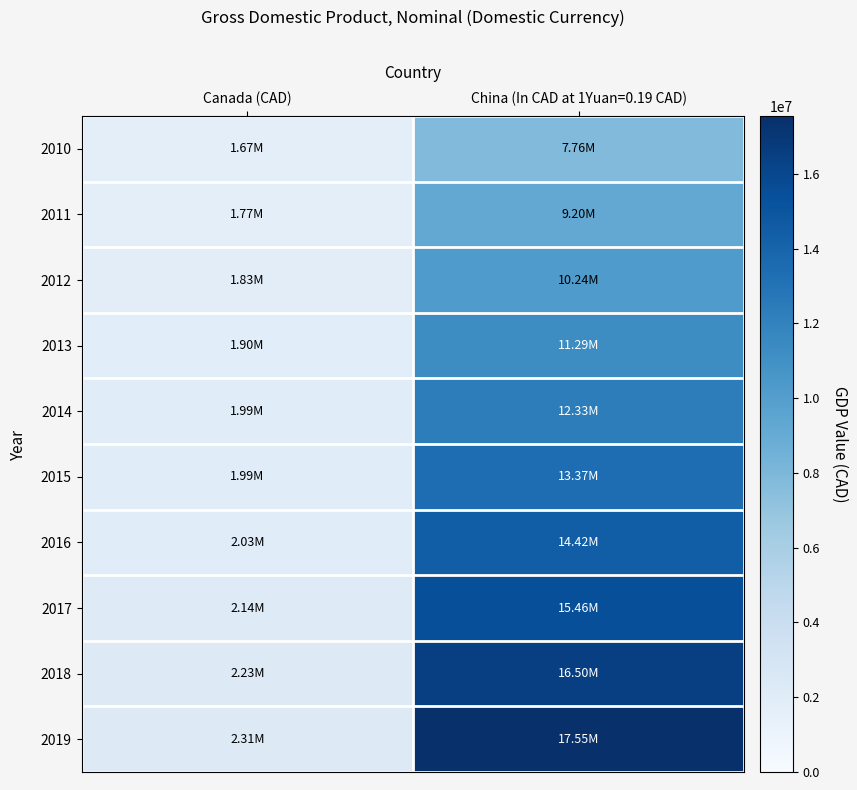

Reading left to right, extract all data points from this chart.

2010: Canada (CAD)=1666048.0	China (In CAD at 1Yuan=0.19 CAD)=7761602.6
2011: Canada (CAD)=1774063.0	China (In CAD at 1Yuan=0.19 CAD)=9198076.8
2012: Canada (CAD)=1827201.0	China (In CAD at 1Yuan=0.19 CAD)=10241758.2
2013: Canada (CAD)=1902247.0	China (In CAD at 1Yuan=0.19 CAD)=11285439.6
2014: Canada (CAD)=1994898.0	China (In CAD at 1Yuan=0.19 CAD)=12329121.0
2015: Canada (CAD)=1990441.0	China (In CAD at 1Yuan=0.19 CAD)=13372802.4
2016: Canada (CAD)=2025535.0	China (In CAD at 1Yuan=0.19 CAD)=14416483.8
2017: Canada (CAD)=2140641.0	China (In CAD at 1Yuan=0.19 CAD)=15460165.2
2018: Canada (CAD)=2231168.0	China (In CAD at 1Yuan=0.19 CAD)=16503846.6
2019: Canada (CAD)=2310712.0	China (In CAD at 1Yuan=0.19 CAD)=17547528.0